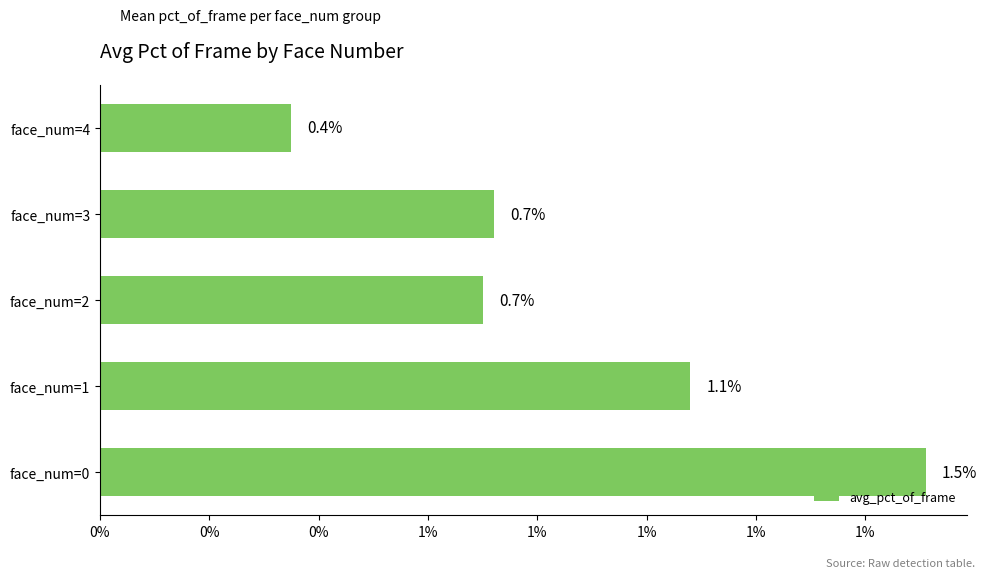

Are the bars horizontal?

Yes